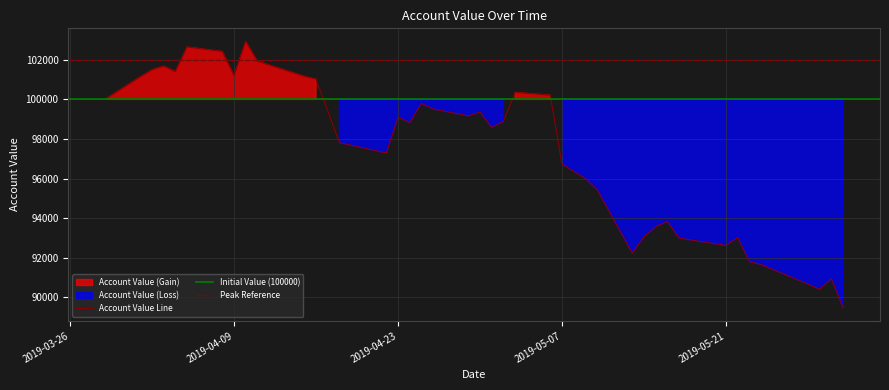

What is the value of the 4th point from the left?

101676.3